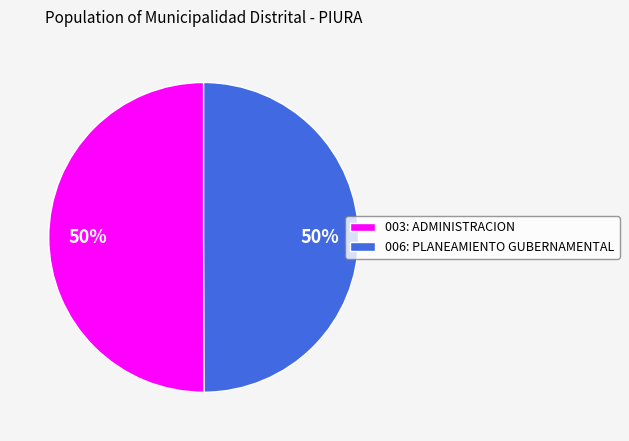

Is it true that 003: ADMINISTRACION is 50% of the pie?

True